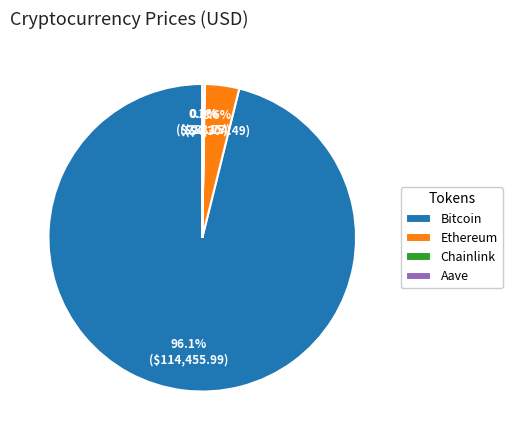

To the nearest percent, what is the difference between the largest and smallest slice percentages?

96%